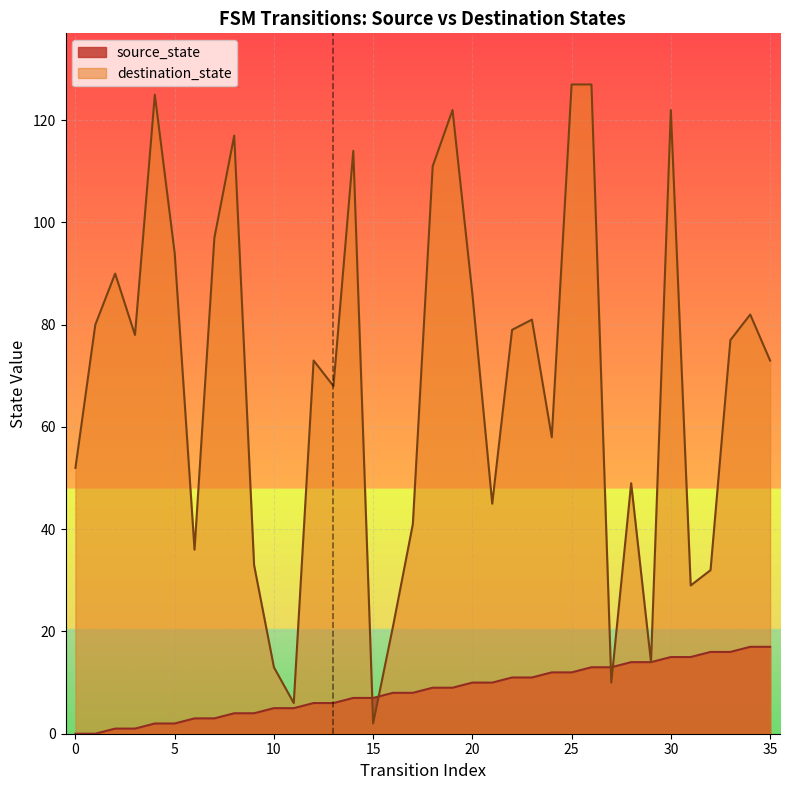

Which label corresponds to the largest value in the chart?

25